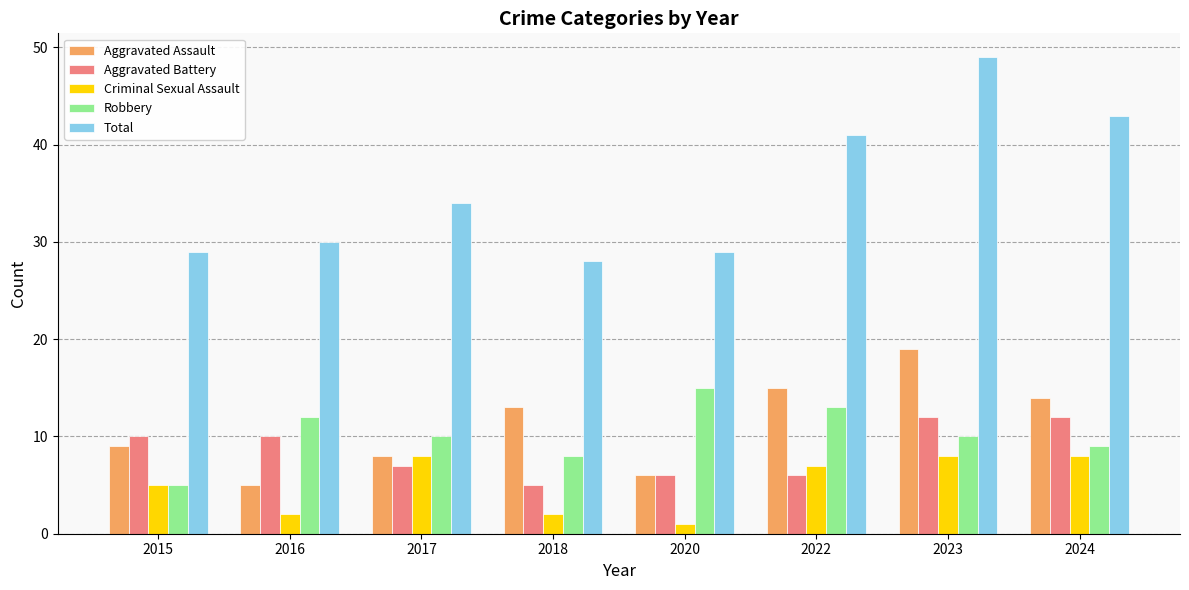

At which label is Aggravated Battery closest to 8?

2017